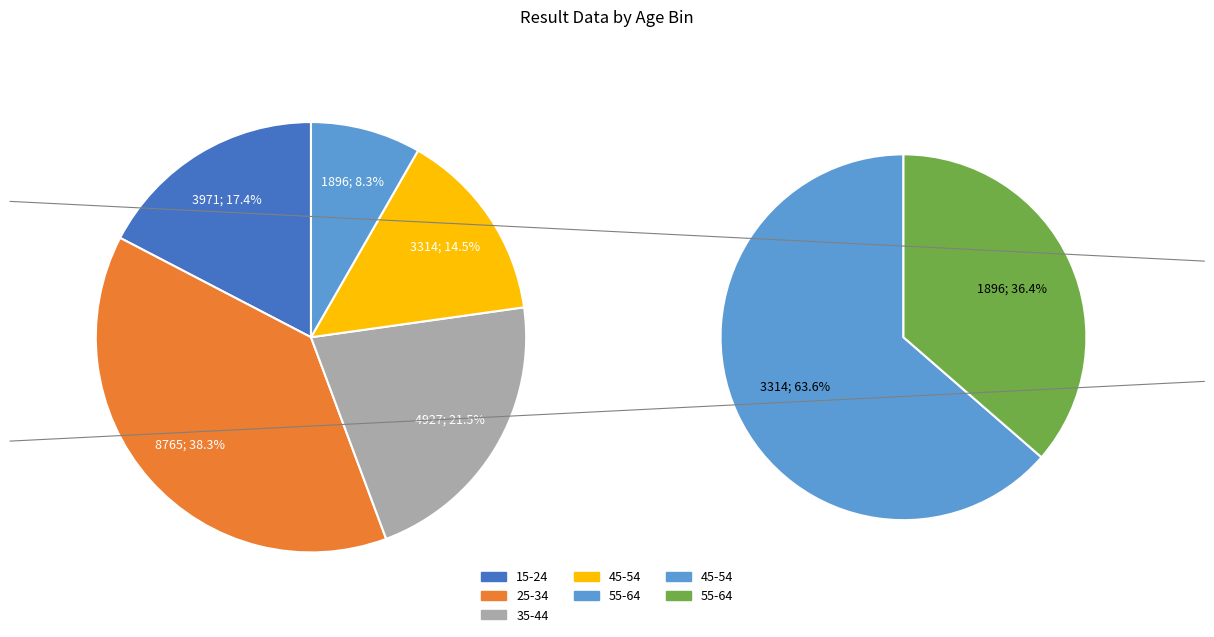

Rank the categories by value from lowest to highest.

55-64, 45-54, 15-24, 35-44, 25-34